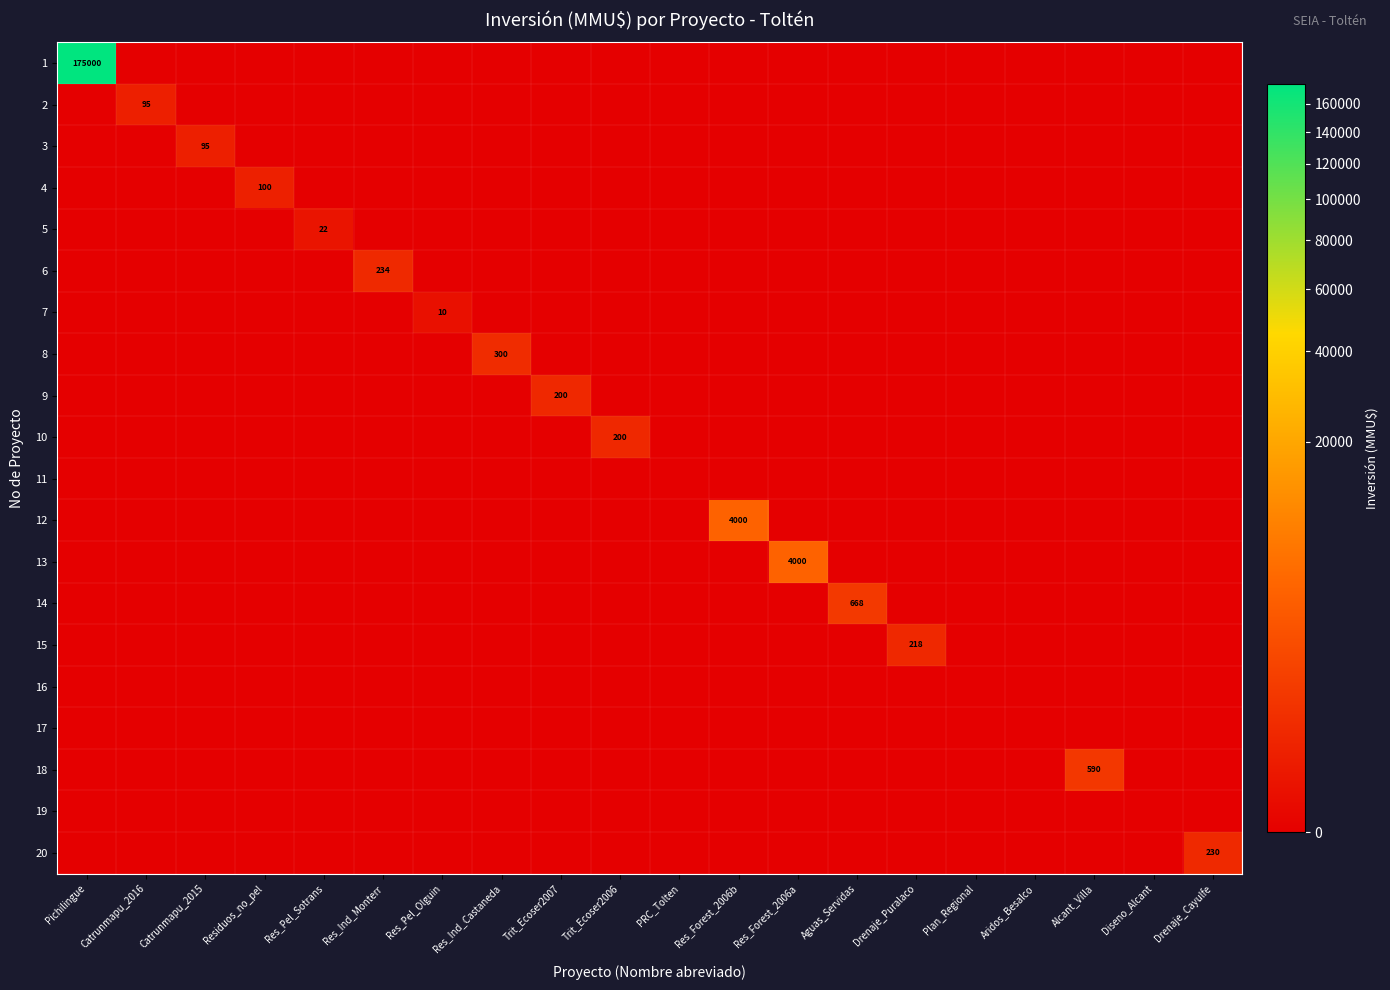

The value of 4 at Residuos_no_pel is 63. True or false?

False